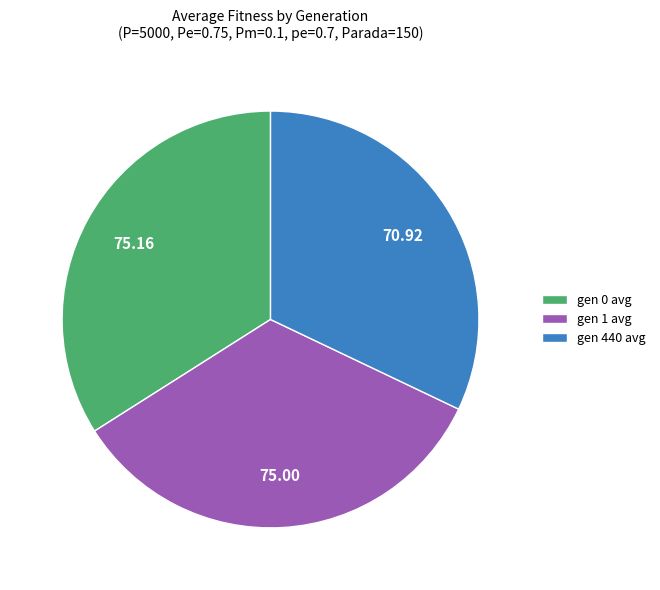

True or false: gen 0 avg accounts for 34% of the total.

True